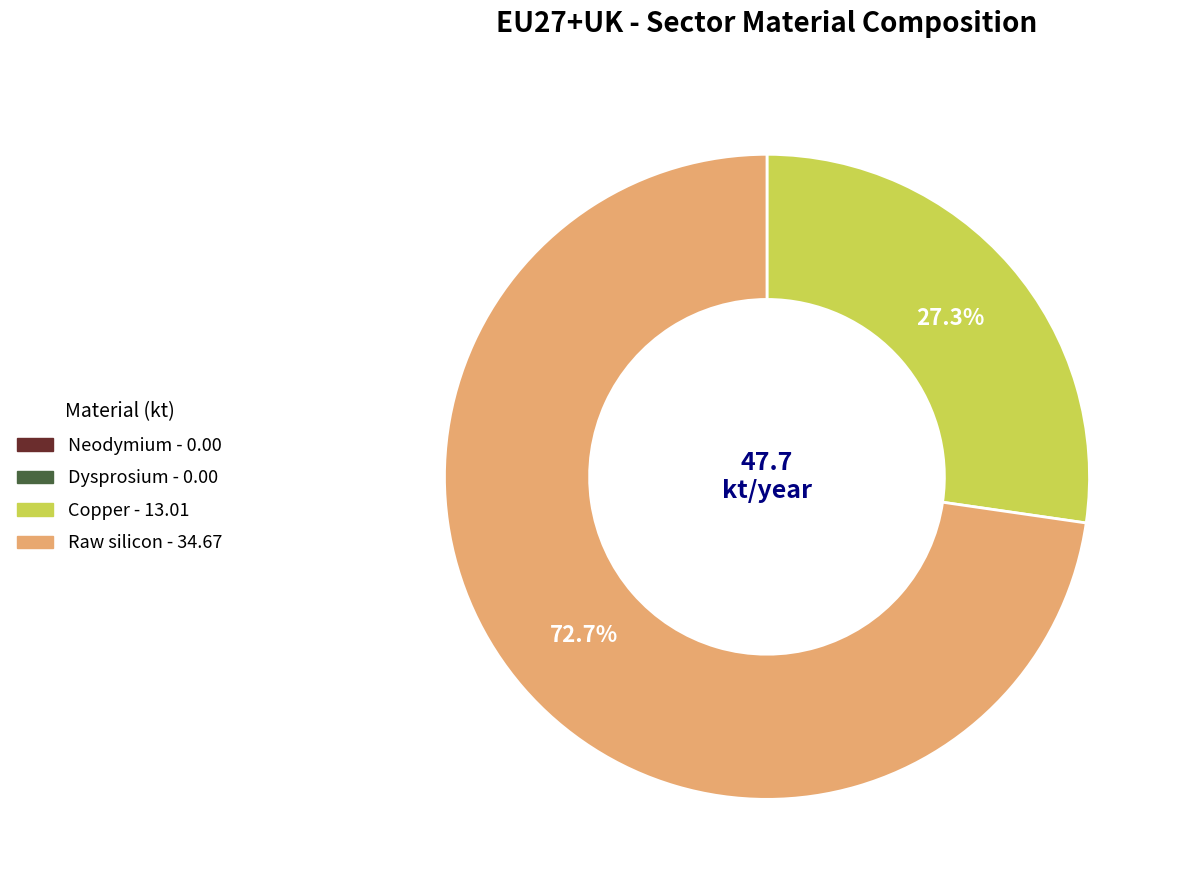

How much of the chart is everything except Raw silicon?

27.3%